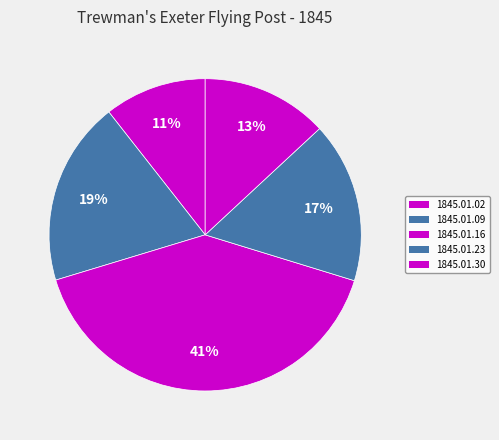

What is the smallest slice in the pie chart?

1845.01.02